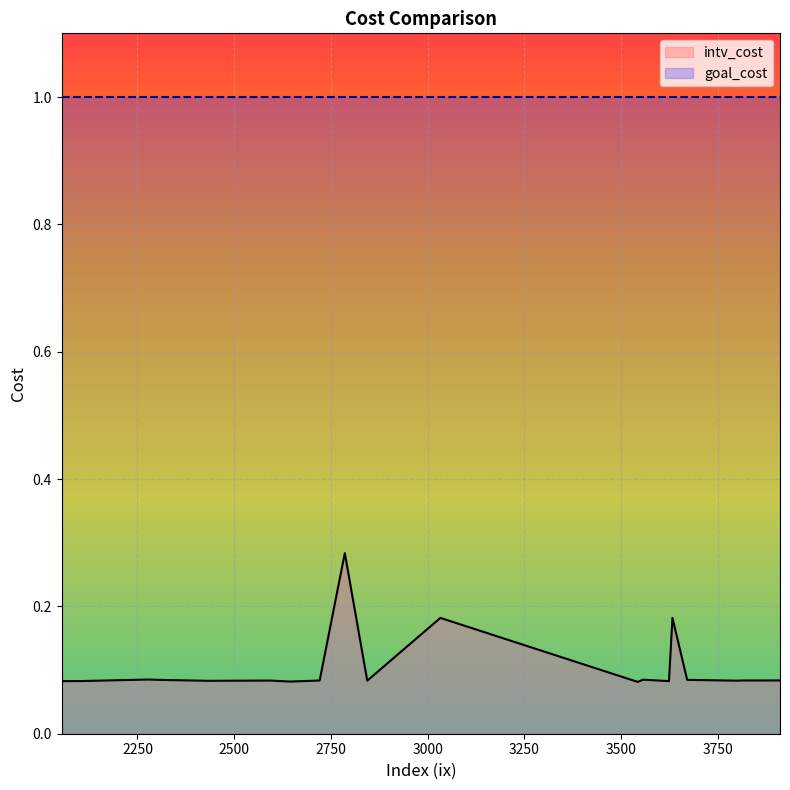

What value does the goal_cost series have at 3802?

1.0